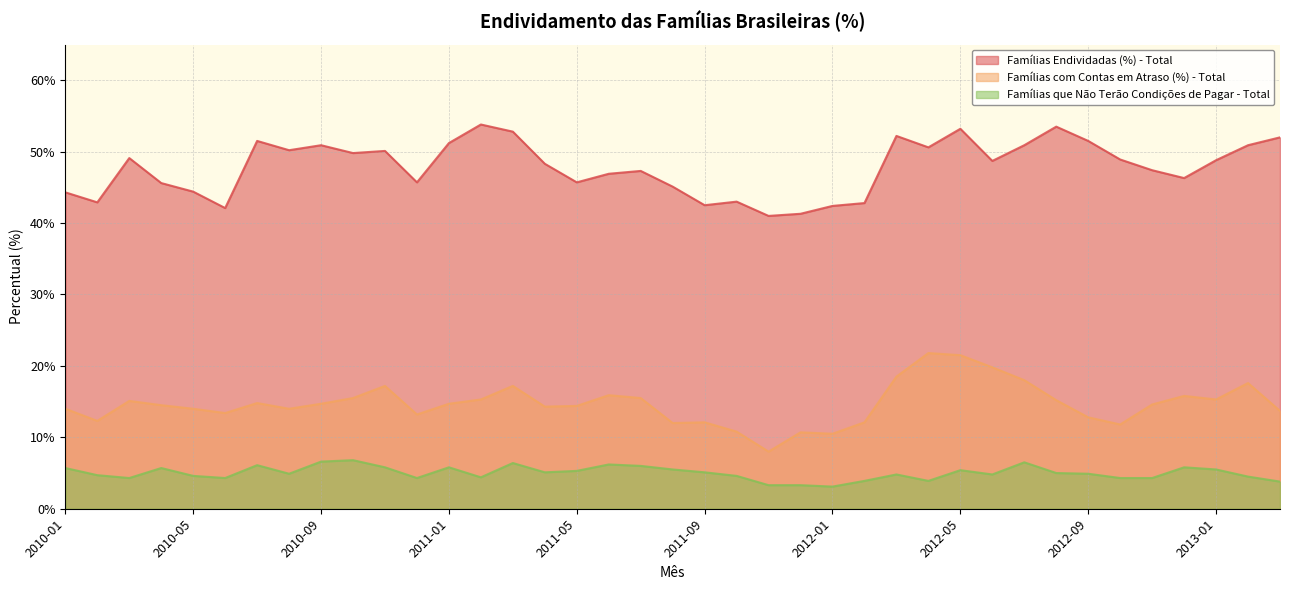

How many interior local valleys does the Famílias que Não Terão Condições de Pagar - Total series have?

9